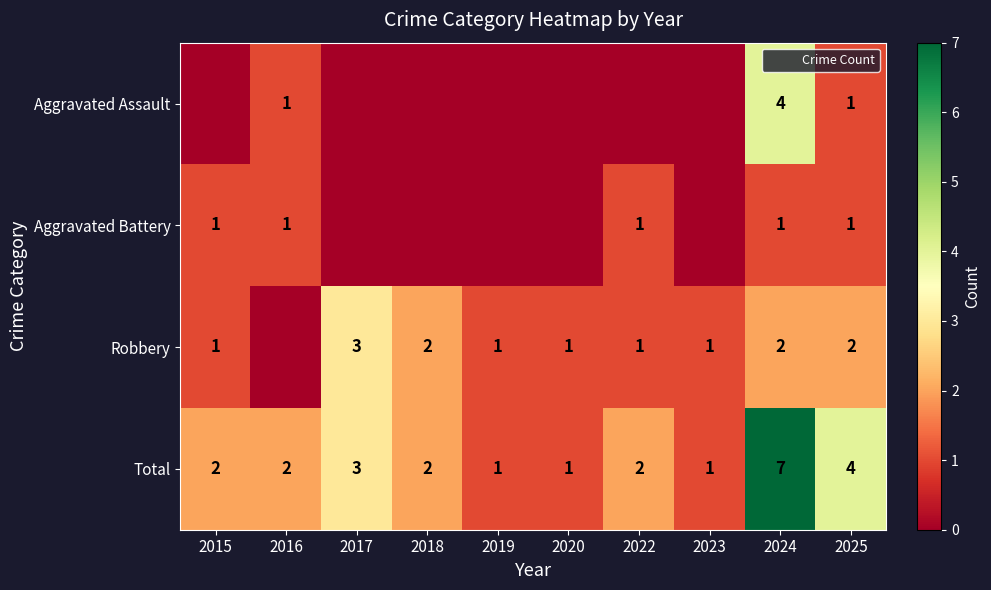

Is the value of Aggravated Assault at 2025 greater than the value of Robbery at 2017?

No